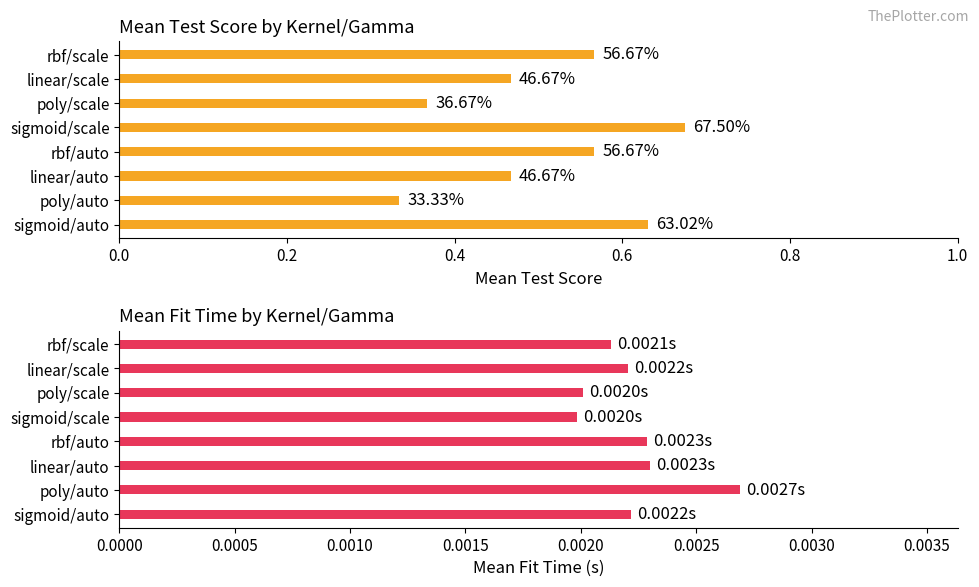

Rank the series at poly/scale from lowest to highest value.

mean_fit_time, mean_test_score